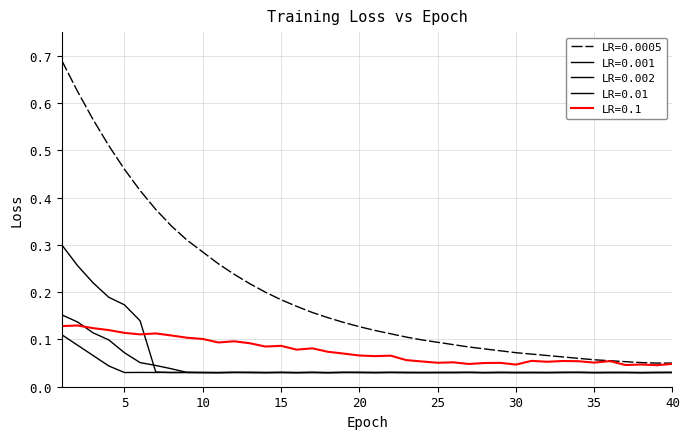

What is the difference between the maximum and minimum values in the LR=0.01 series?

0.1